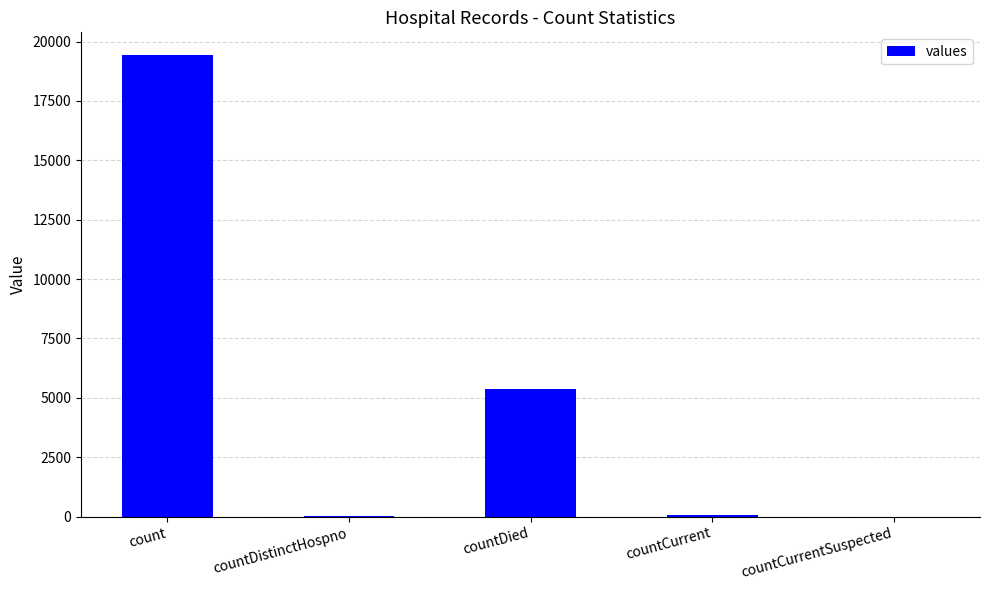

Between count and countCurrent, which is larger?

count